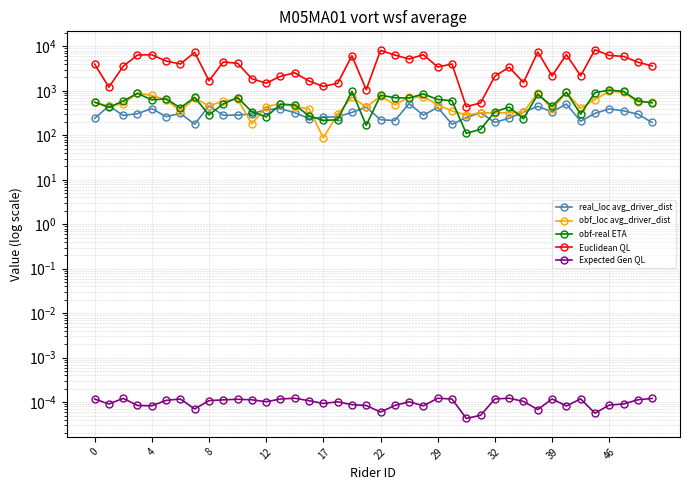

What is the sum of all obf_loc avg_driver_dist values?

21512.7